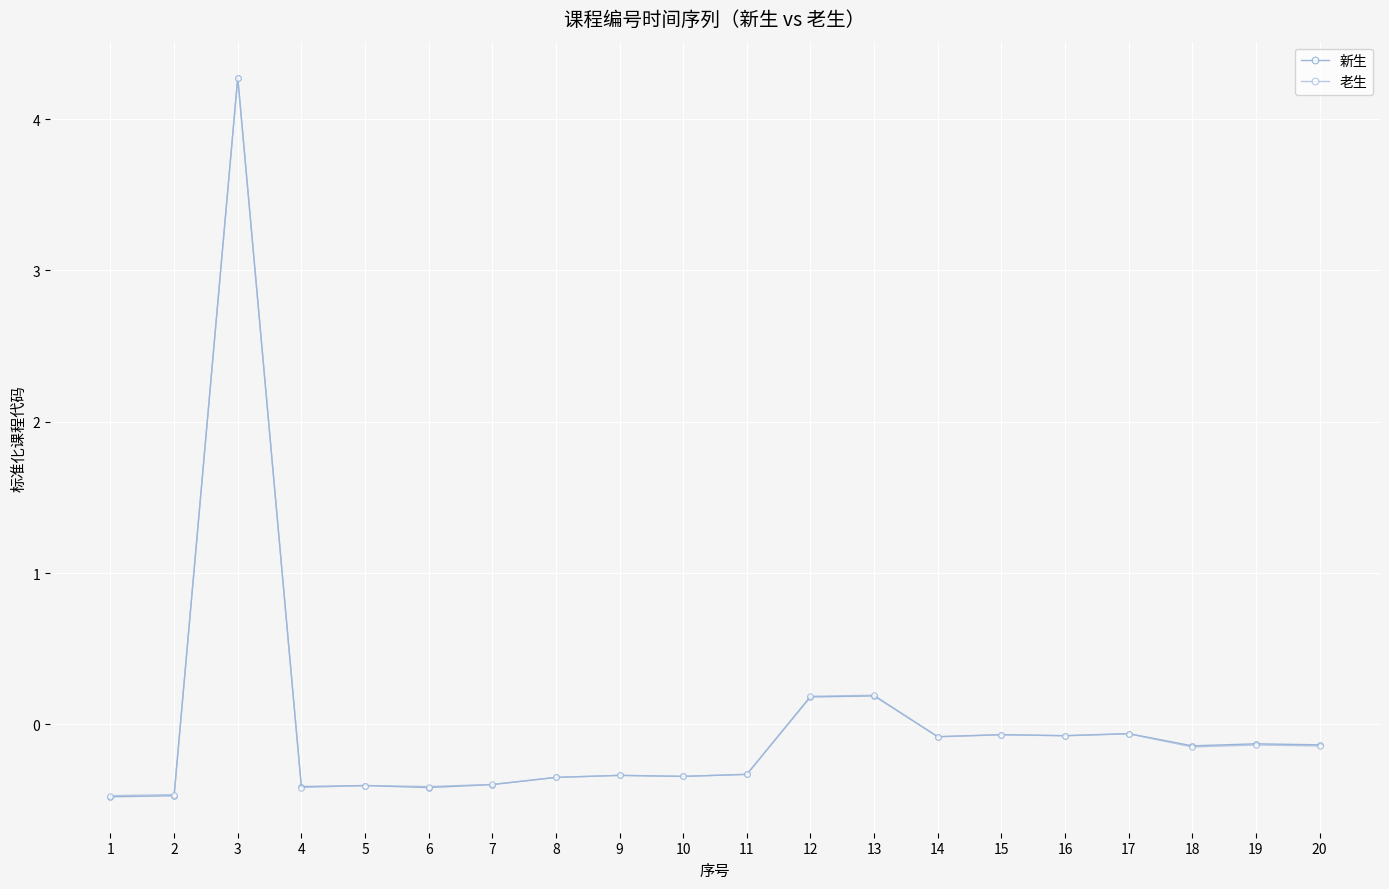

True or false: 老生 has a value of -0.4 at 4.

True